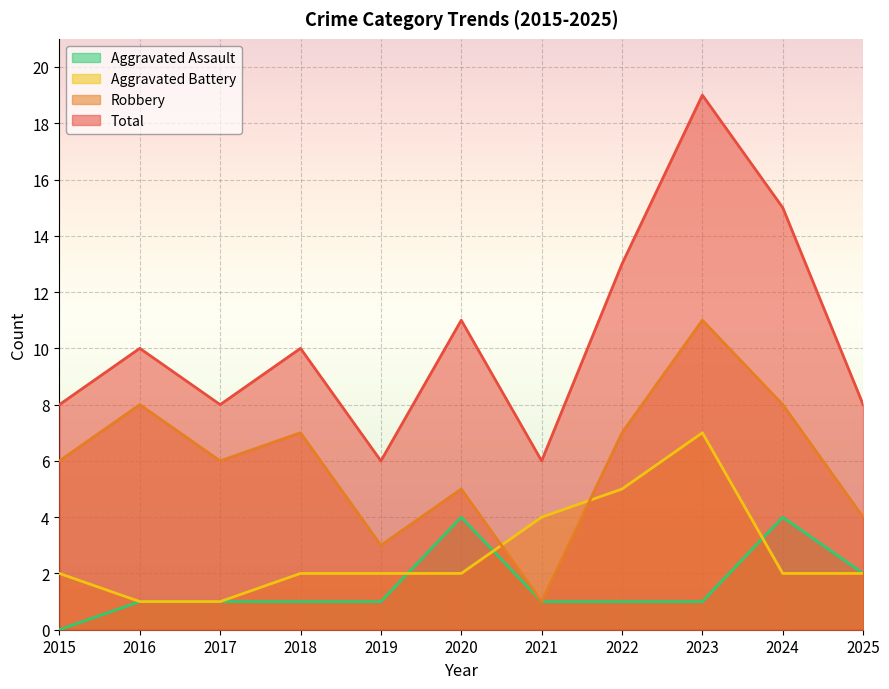

Reading left to right, what are all the values shown in this chart?

Aggravated Assault: 2015=0	2016=1	2017=1	2018=1	2019=1	2020=4	2021=1	2022=1	2023=1	2024=4	2025=2
Aggravated Battery: 2015=2	2016=1	2017=1	2018=2	2019=2	2020=2	2021=4	2022=5	2023=7	2024=2	2025=2
Robbery: 2015=6	2016=8	2017=6	2018=7	2019=3	2020=5	2021=1	2022=7	2023=11	2024=8	2025=4
Total: 2015=8	2016=10	2017=8	2018=10	2019=6	2020=11	2021=6	2022=13	2023=19	2024=15	2025=8